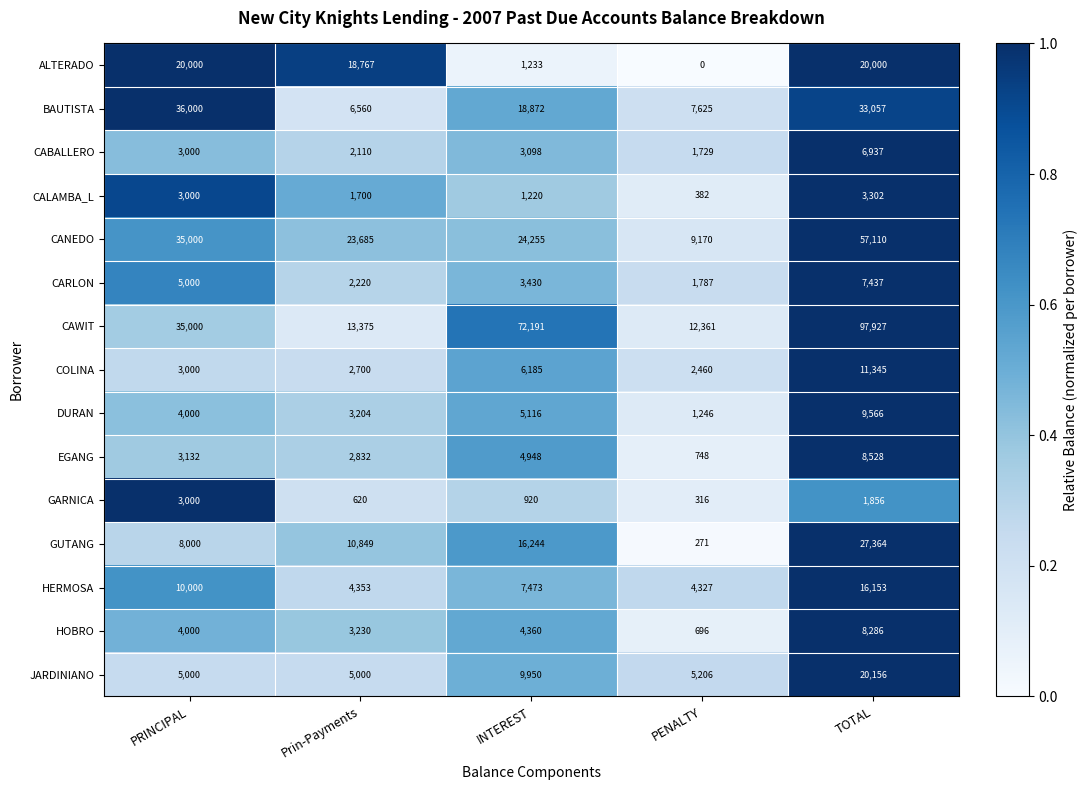

Which label corresponds to the largest value in the chart?

TOTAL